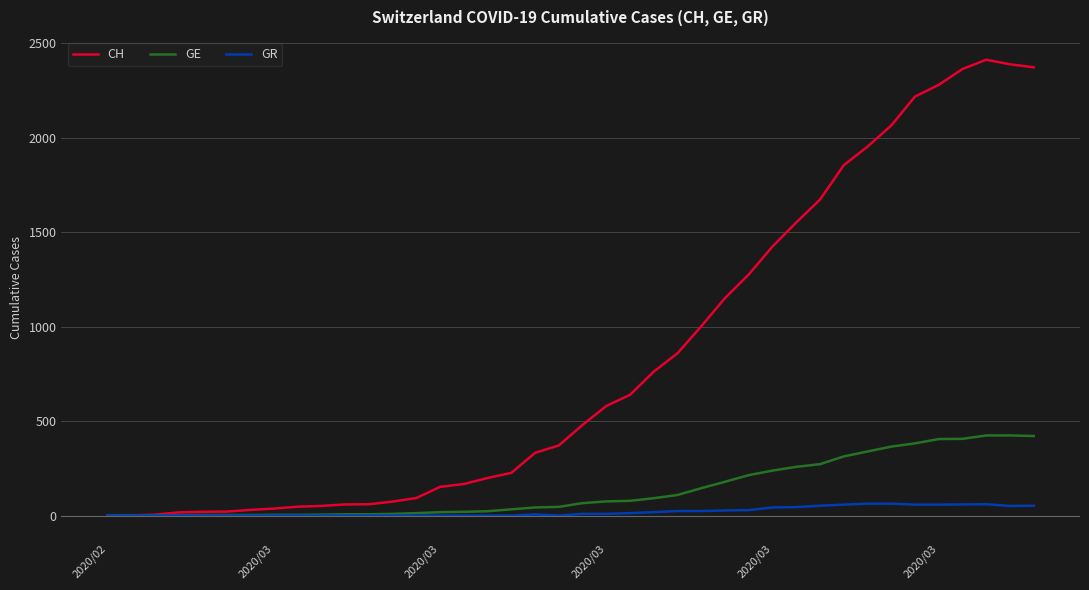

List the series in order of their peak value, highest first.

CH, GE, GR